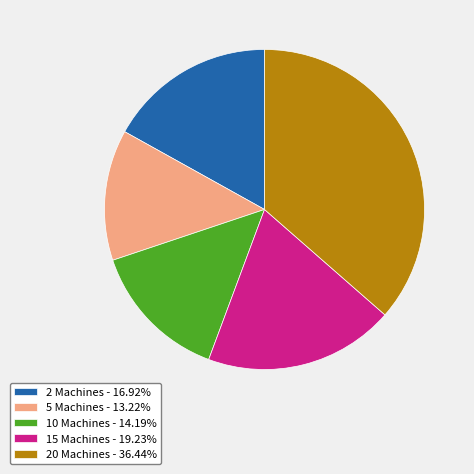

Which category has the biggest portion of the pie?

20 Machines